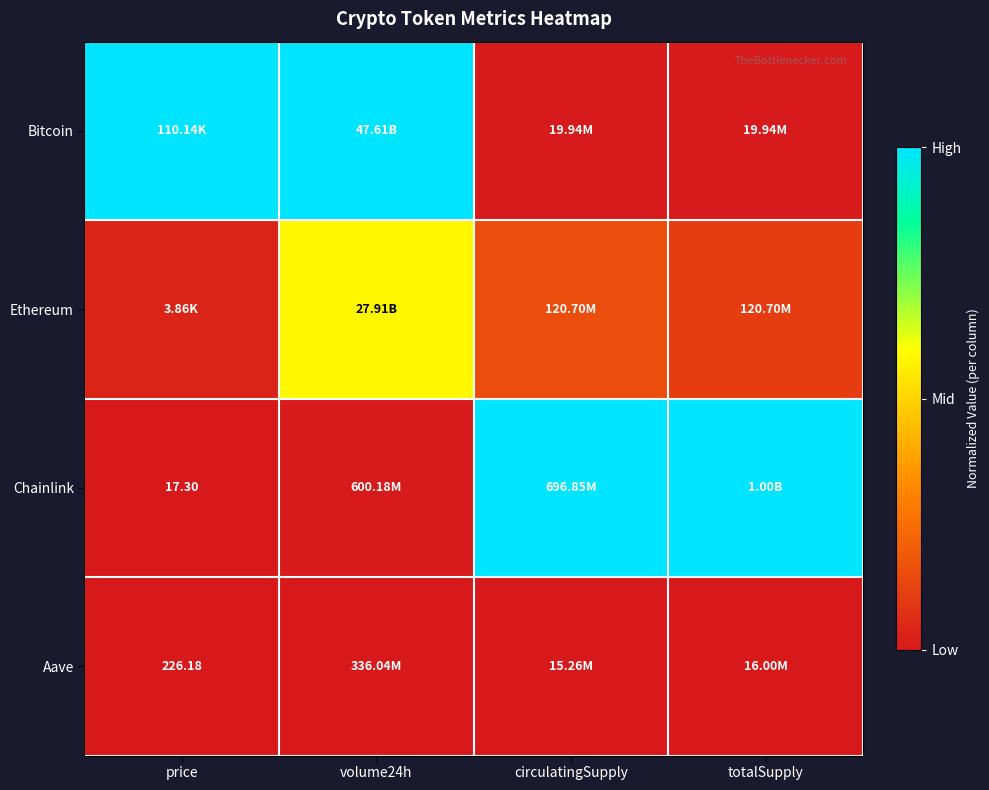

Which series has the largest total across all categories?

Bitcoin